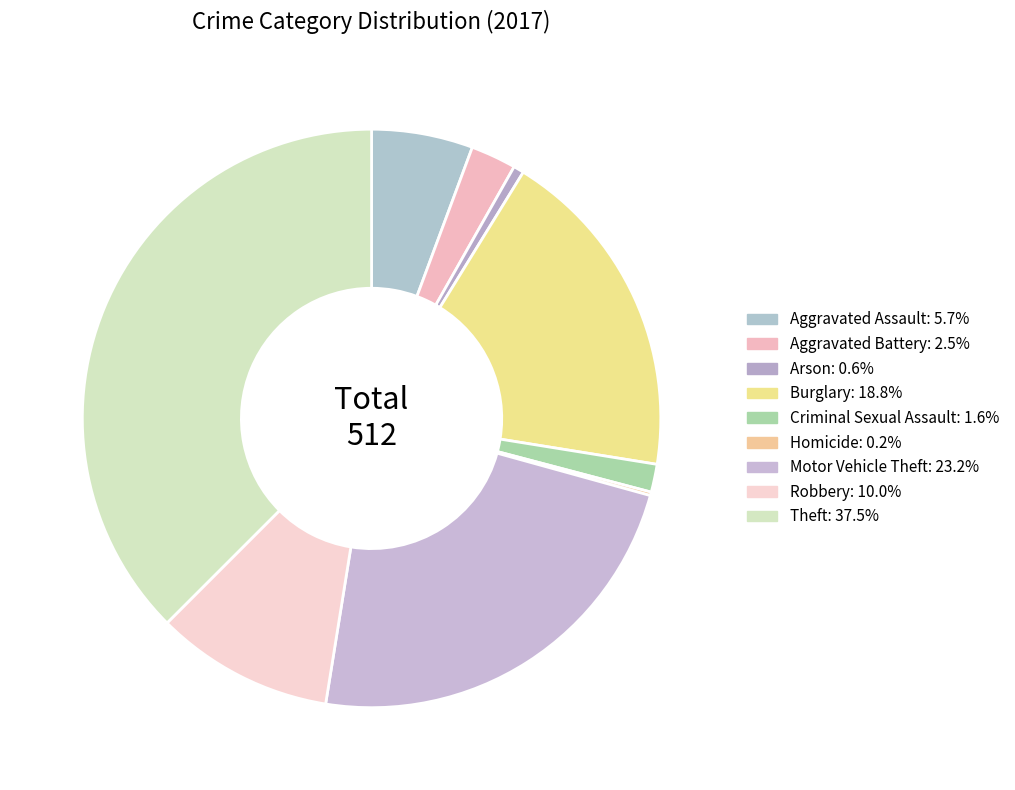

Which slice is the smallest?

Homicide